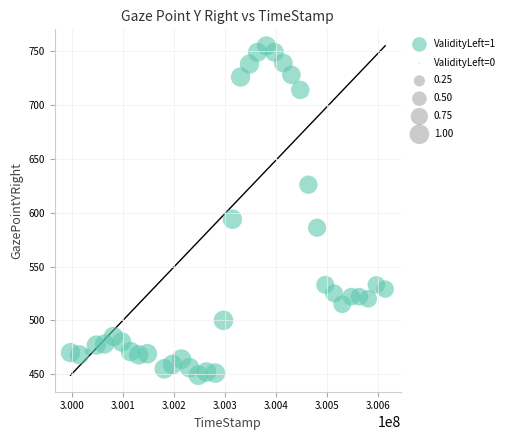

What is the range of X values (max minus min)?

617152